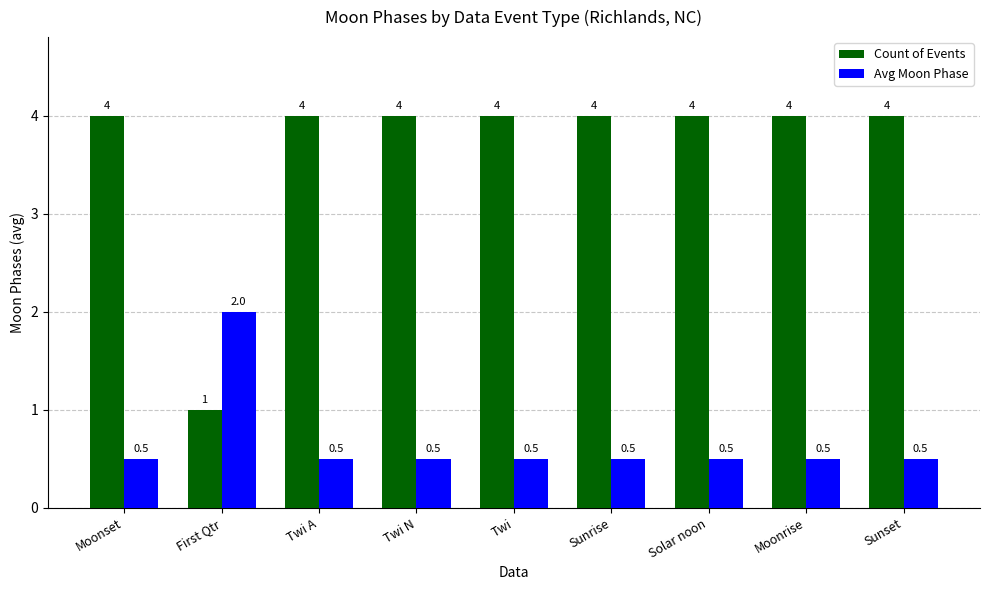

True or false: Avg Moon Phase has a value of 2.0 at First Qtr.

True